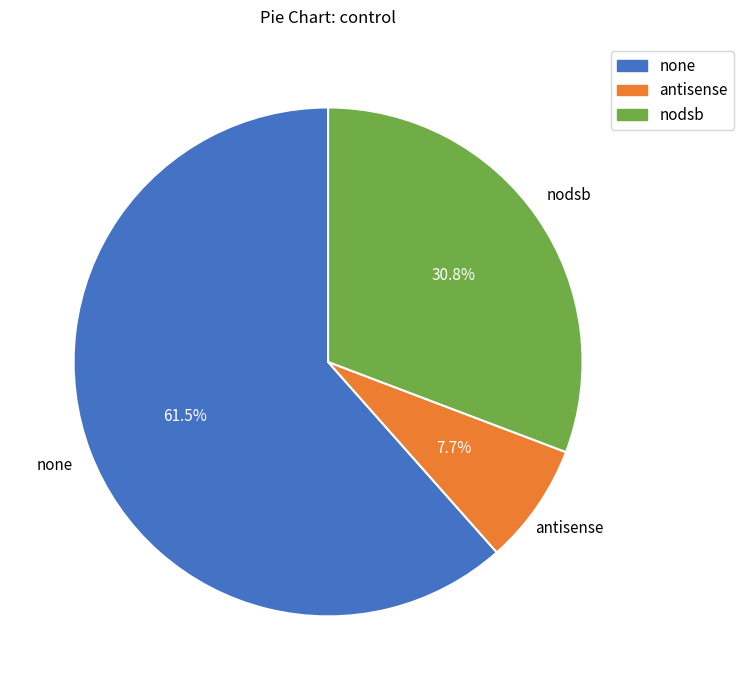

Is it true that none is 75% of the pie?

False